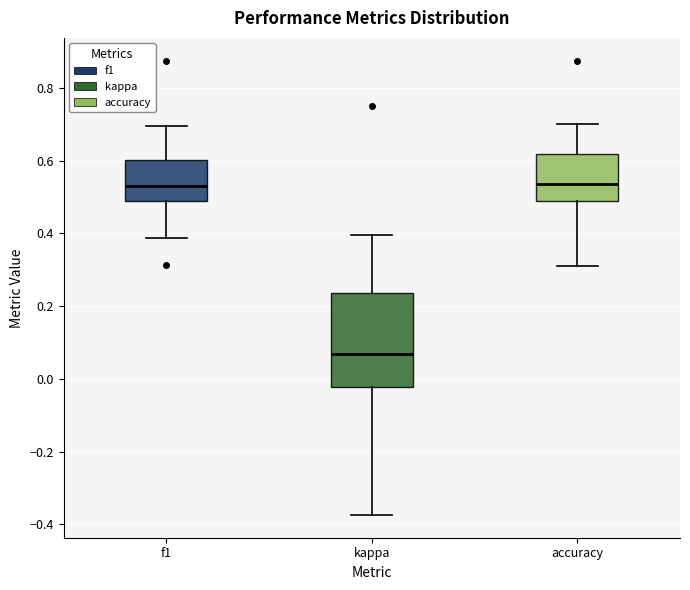

Reading left to right, transcribe this box plot: for each box, give where its median line is, the range the box spans, and where its two whiskers end, as read against the y-axis. The values are not printed on the chart, so give them approximately, as read against the axis.

f1: median 0.52, box 0.48 to 0.60, whiskers 0.38 to 0.70
kappa: median 0.06, box -0.02 to 0.24, whiskers -0.38 to 0.40
accuracy: median 0.54, box 0.48 to 0.62, whiskers 0.32 to 0.70